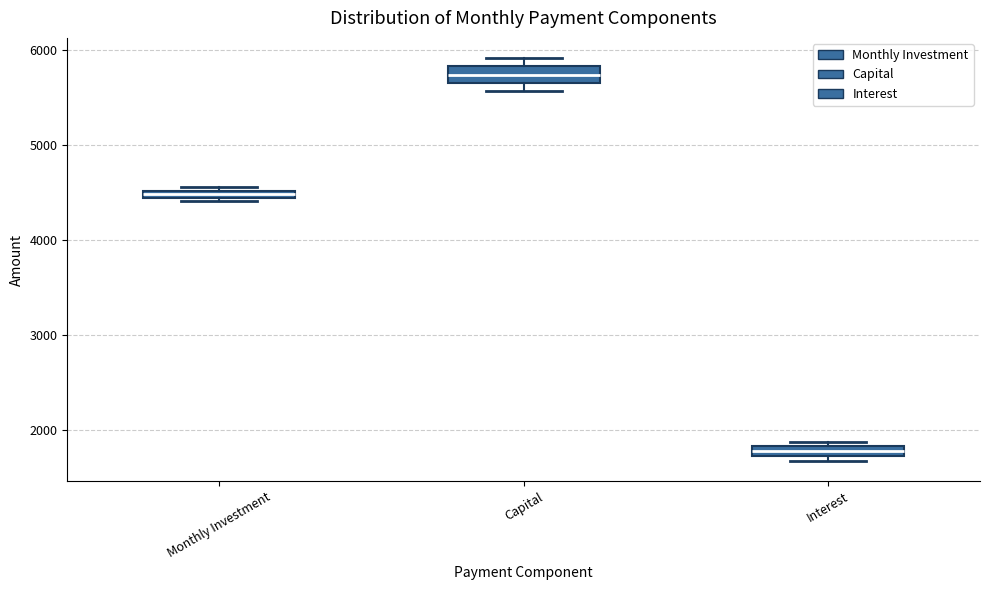

Which box's median line is the lowest?

Interest